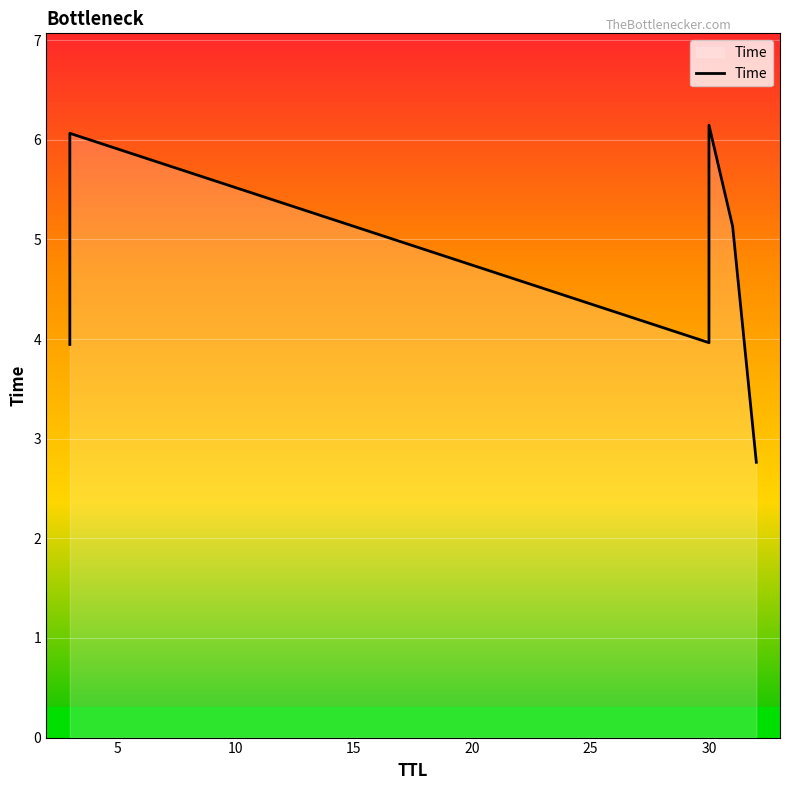

What is the minimum value shown in the chart?

2.8